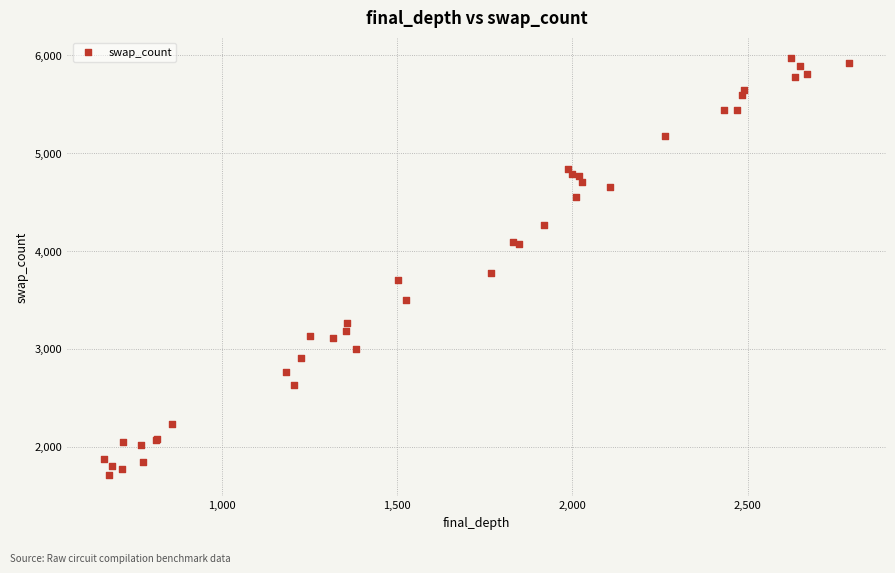

What Y value in the scatter plot is closest to 3840?

3772